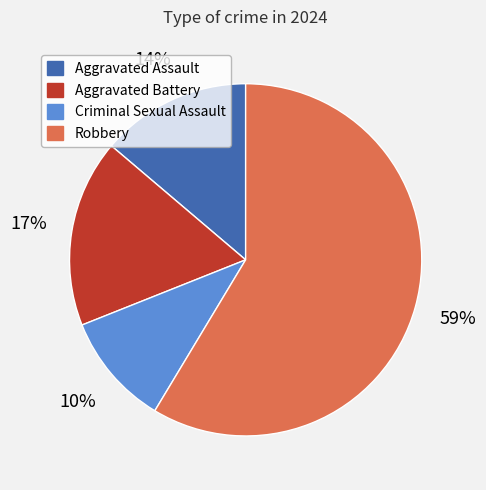

To the nearest percent, what is the average slice percentage?

25%